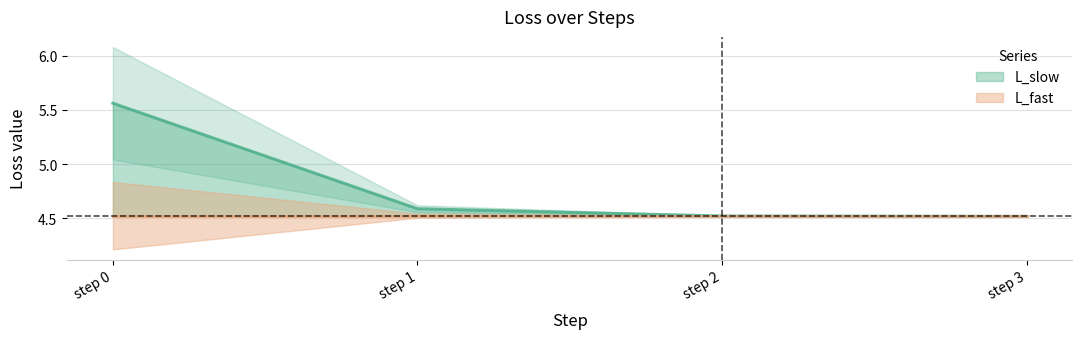

True or false: L_slow has more than 0 points higher than both neighbors.

False